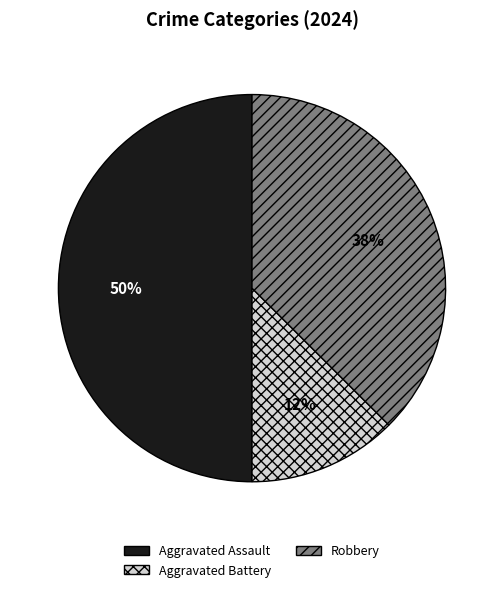

To the nearest percent, what is the average slice percentage?

33%